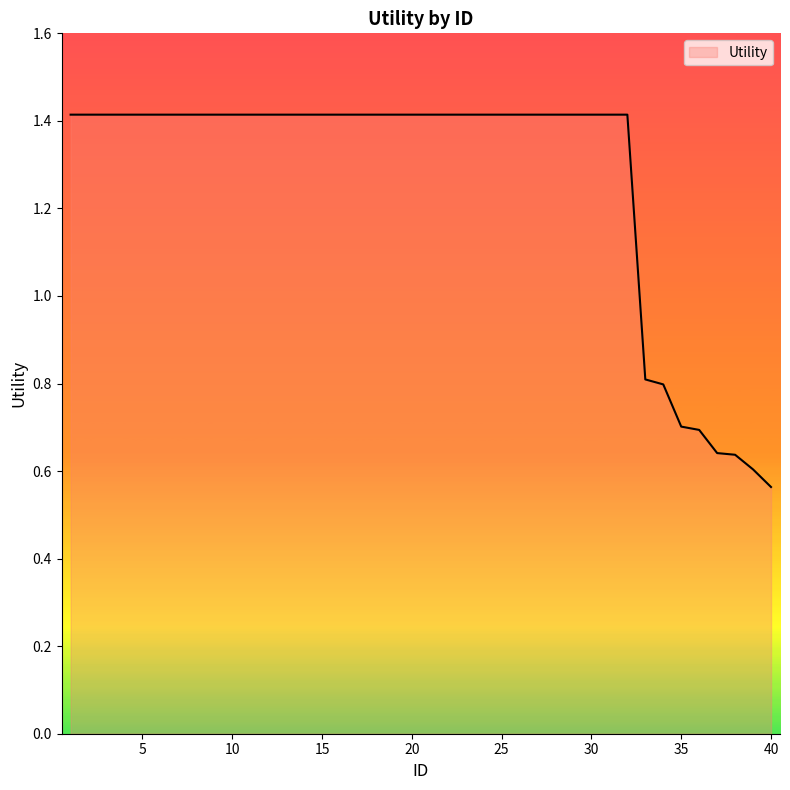

What is the average value?

1.3